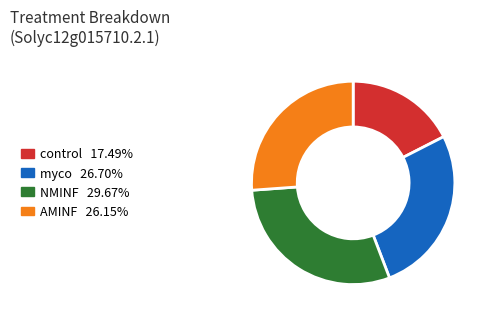

Does control represent more than half of the total?

No